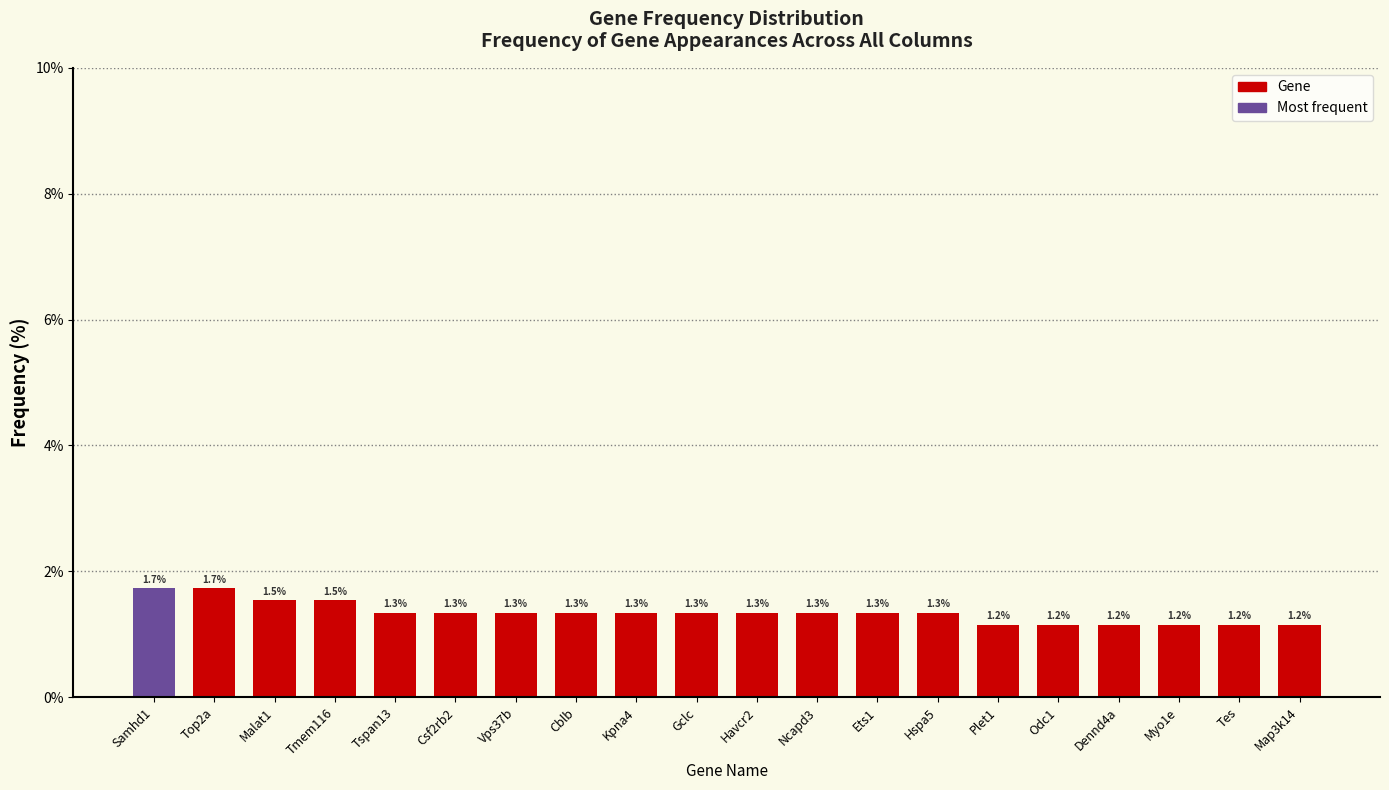

Reading left to right, extract all data points from this chart.

Samhd1=1.7	Top2a=1.7	Malat1=1.5	Tmem116=1.5	Tspan13=1.3	Csf2rb2=1.3	Vps37b=1.3	Cblb=1.3	Kpna4=1.3	Gclc=1.3	Havcr2=1.3	Ncapd3=1.3	Ets1=1.3	Hspa5=1.3	Plet1=1.2	Odc1=1.2	Dennd4a=1.2	Myo1e=1.2	Tes=1.2	Map3k14=1.2